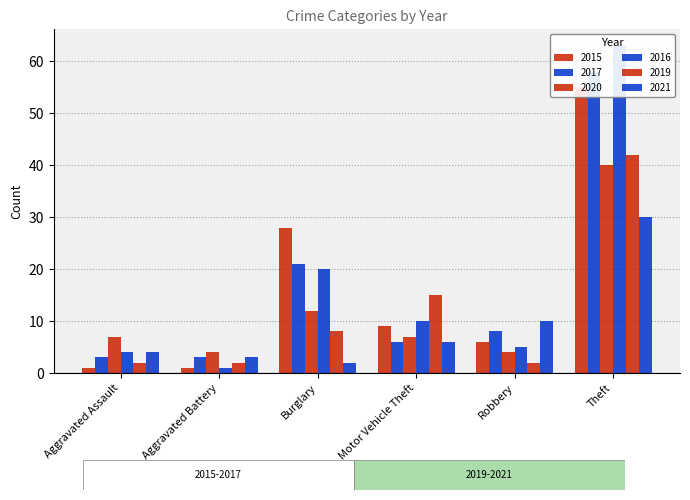

At how many categories does at least one series exceed 13?

3